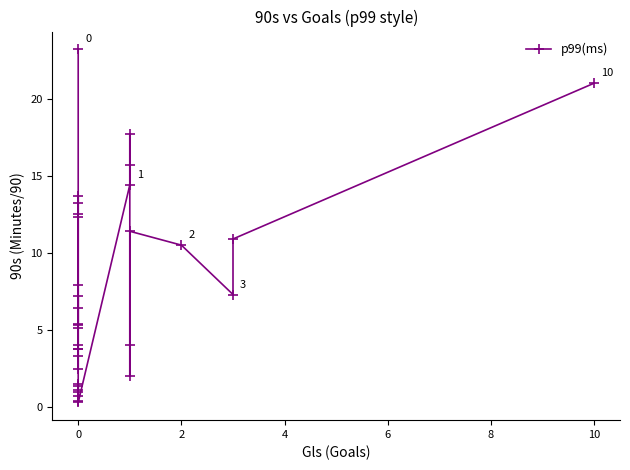

What is the change in value from 10 to 28?

+7.6